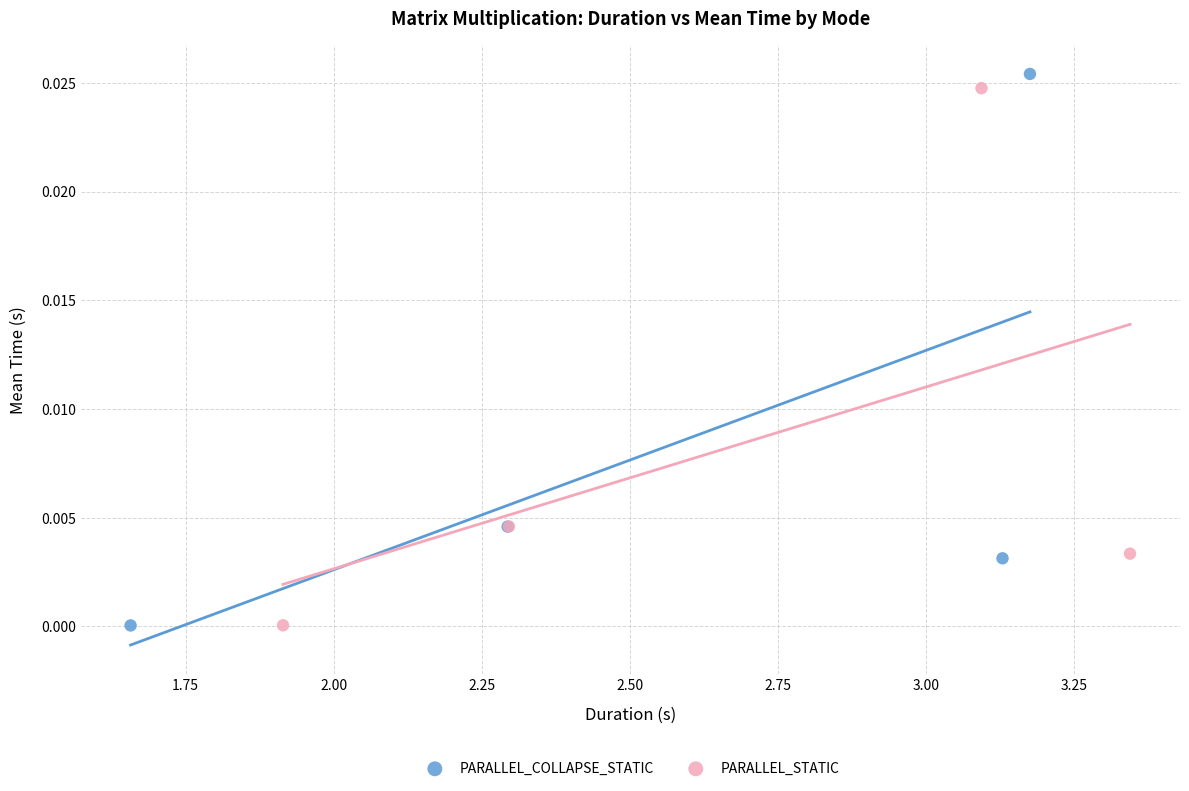

What are all the series names shown in the legend?

PARALLEL_COLLAPSE_STATIC, PARALLEL_STATIC